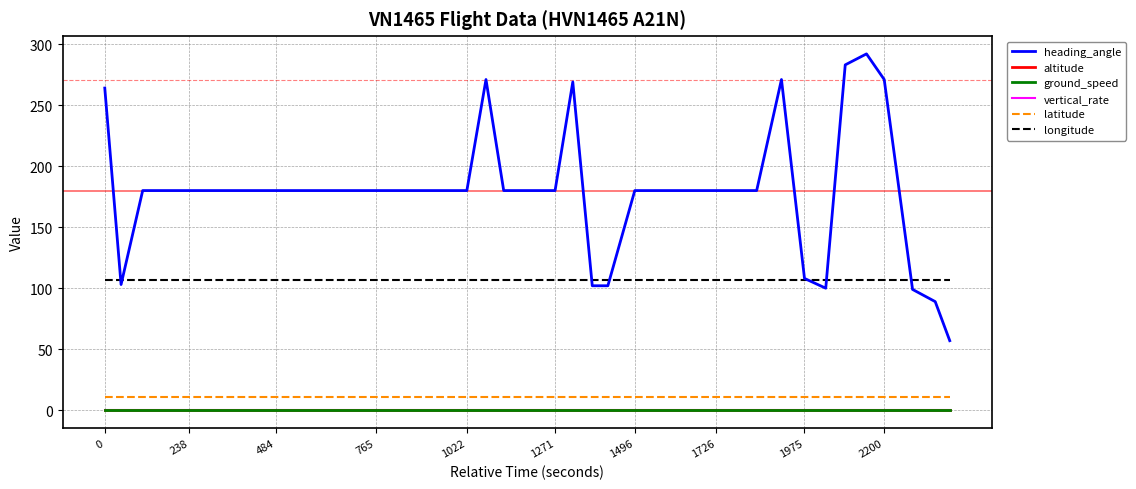

Does the chart display data point markers on the line(s)?

No